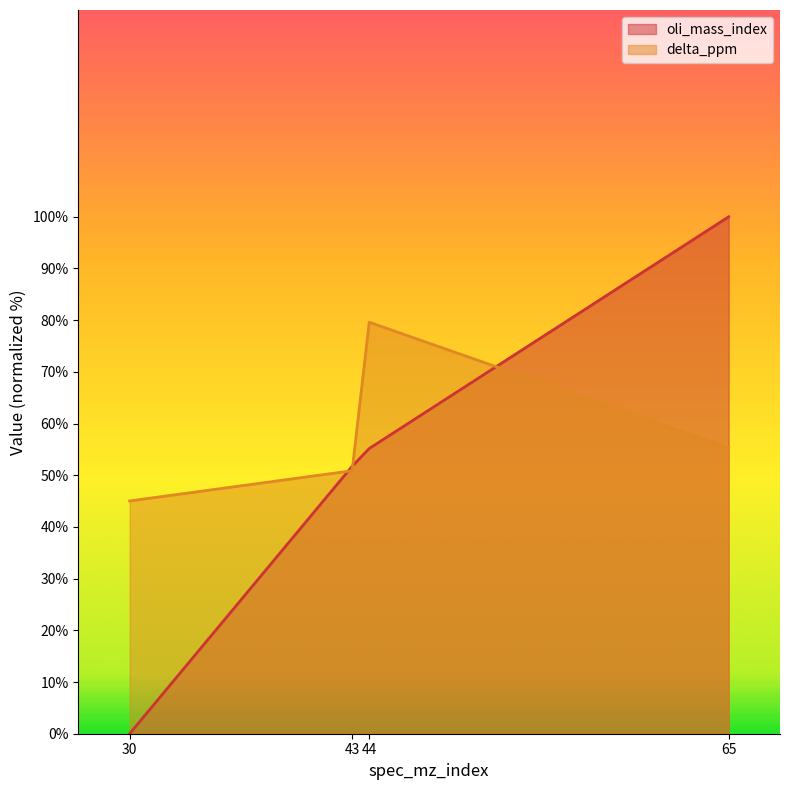

How many values in the oli_mass_index series exceed 55?

2